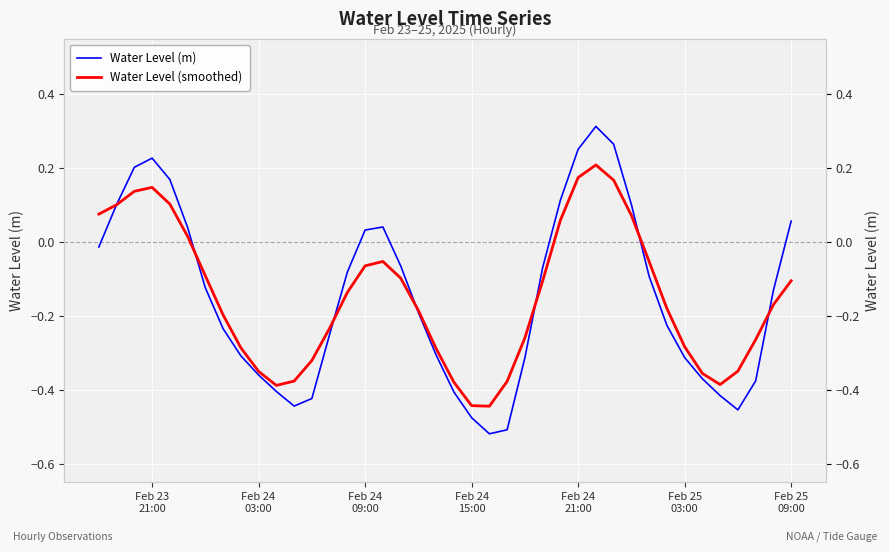

How many values in Water Level (smoothed) are above zero?

11